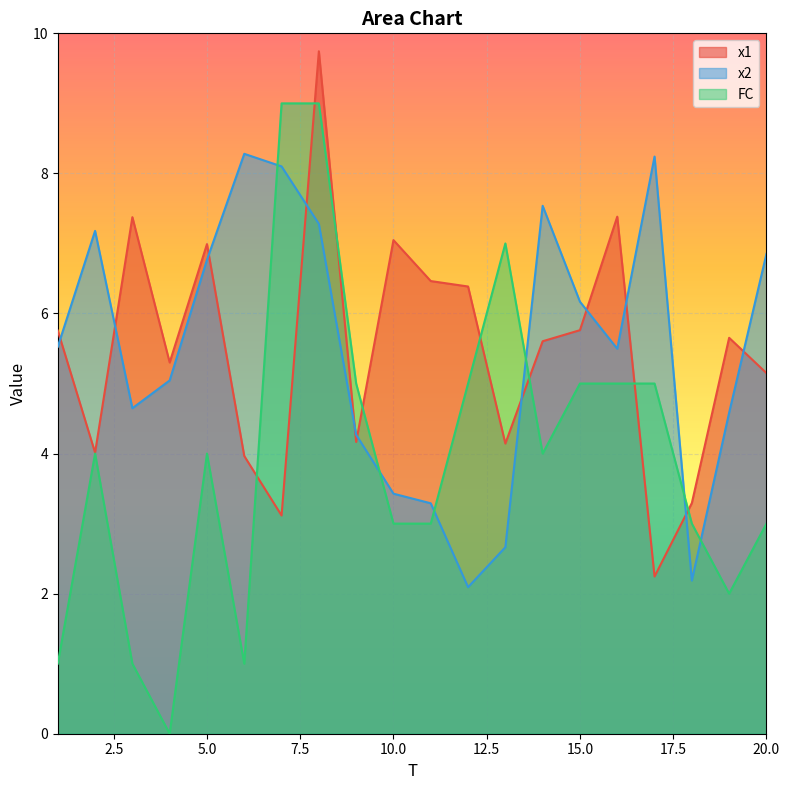

Read the FC value at 16.

5.0